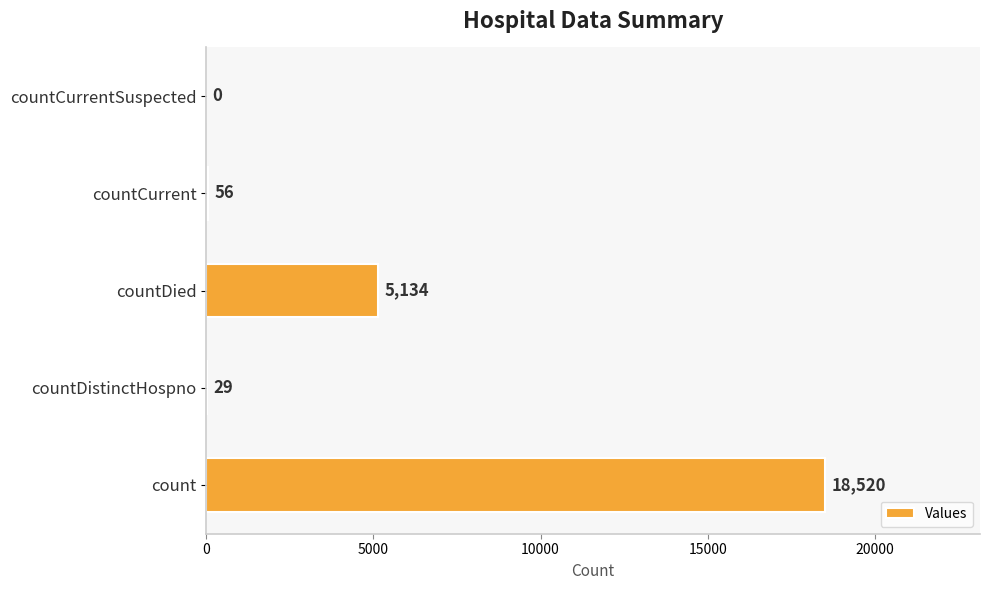

How many categories are shown in the chart?

5